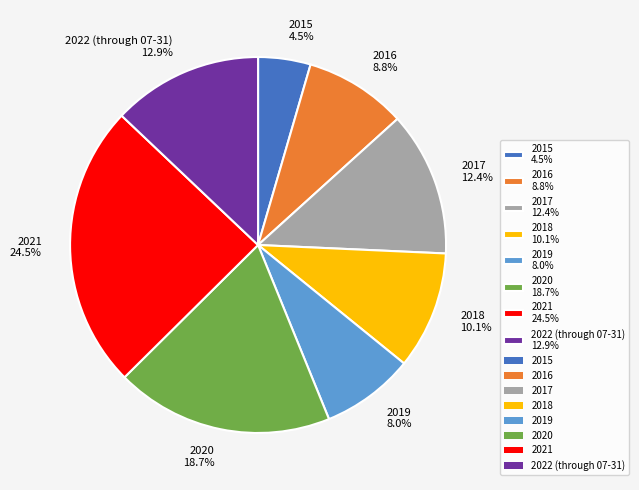

What is the largest slice in the pie chart?

2021